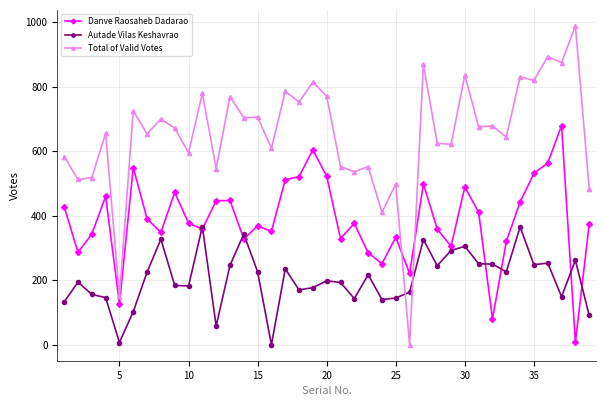

After their last crossing, which series has the higher values: Total of Valid Votes or Autade Vilas Keshavrao?

Total of Valid Votes